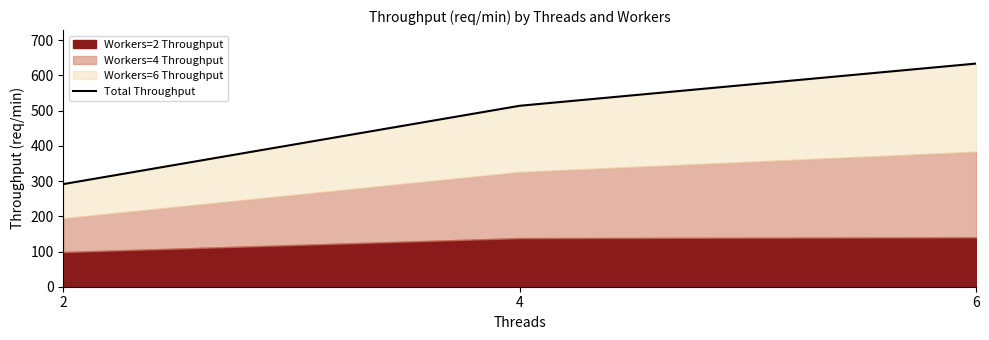

What is the greatest value displayed?

633.6